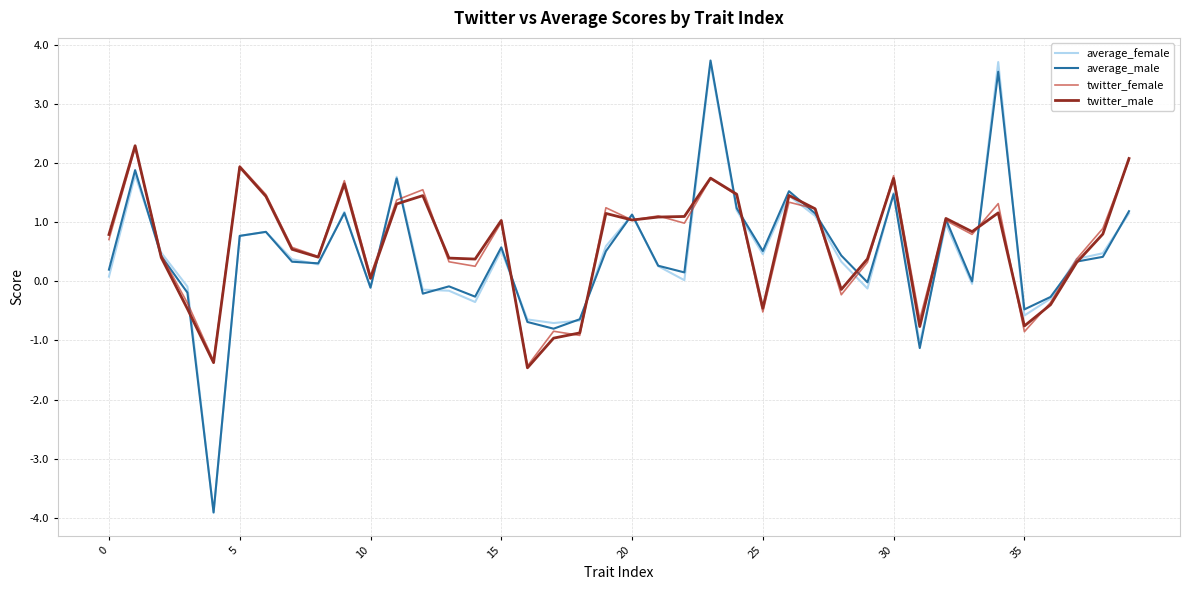

What is the sum of all average_male values?

18.1